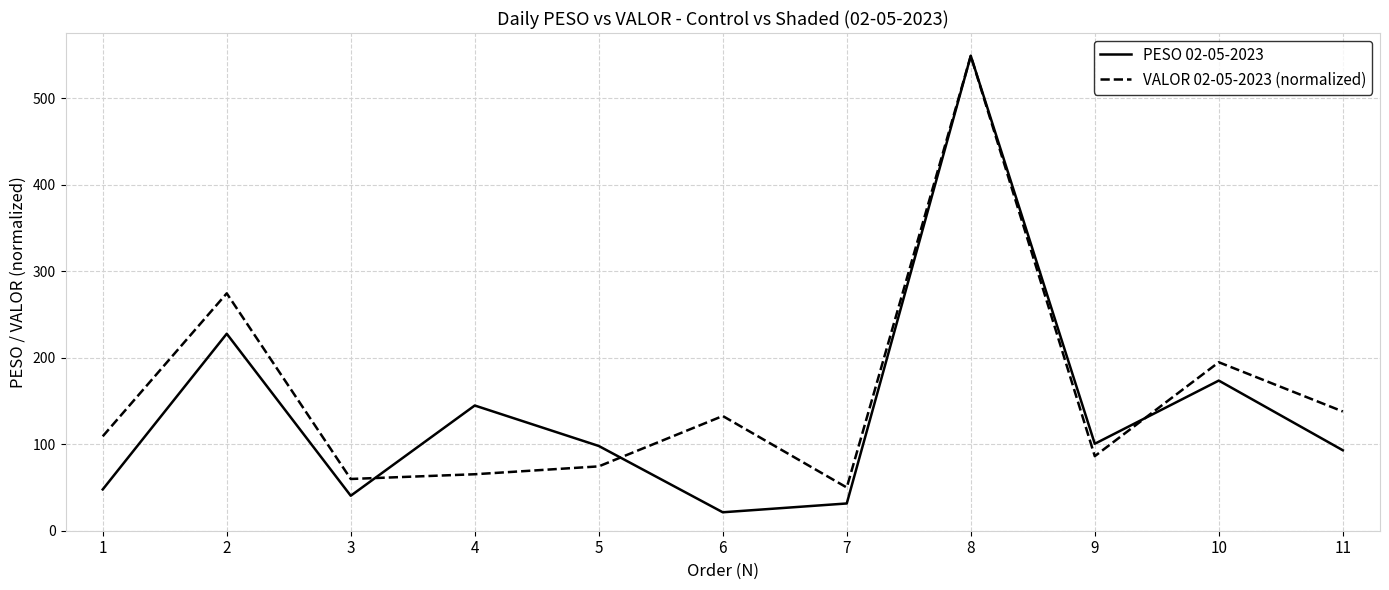

What is the spread (max minus min) of values at 2?

46.7